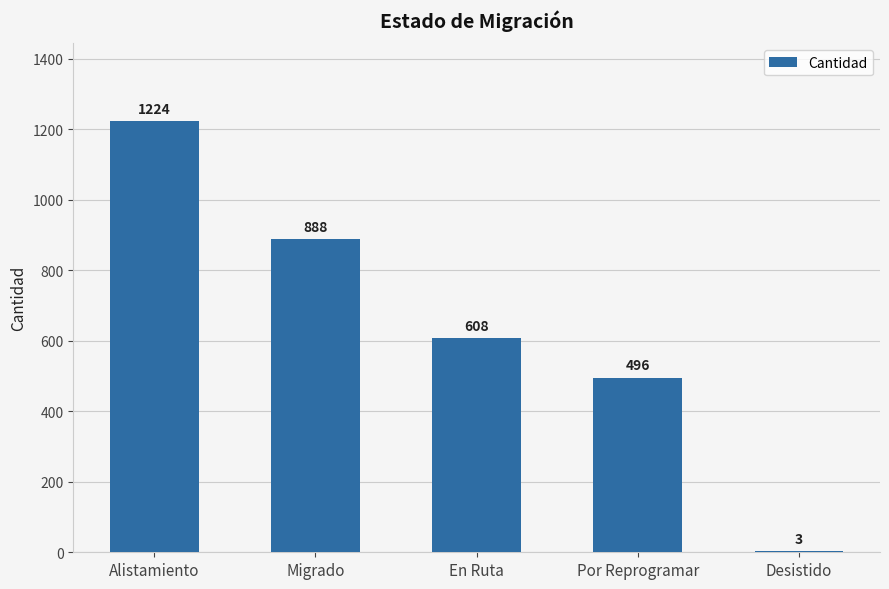

What is the sum of all values?

3219